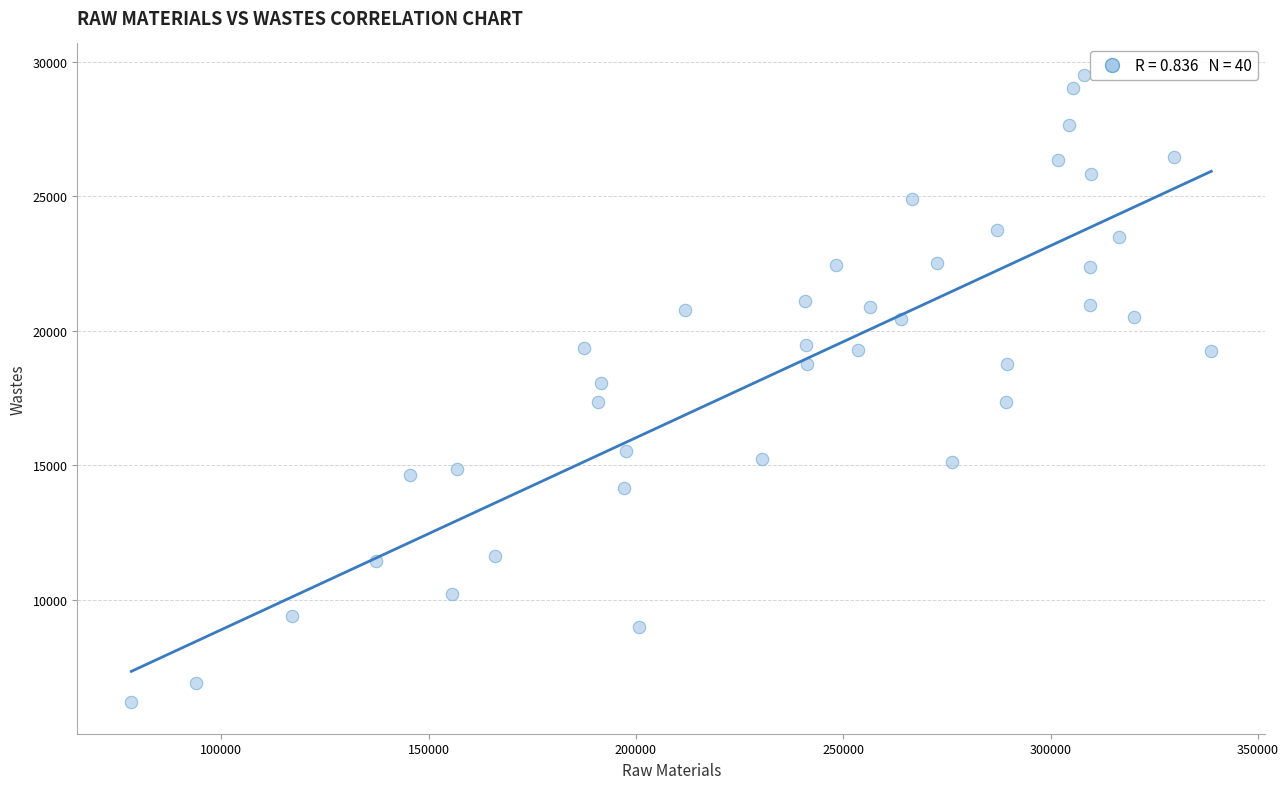

What is the range of X values (max minus min)?

260453.8